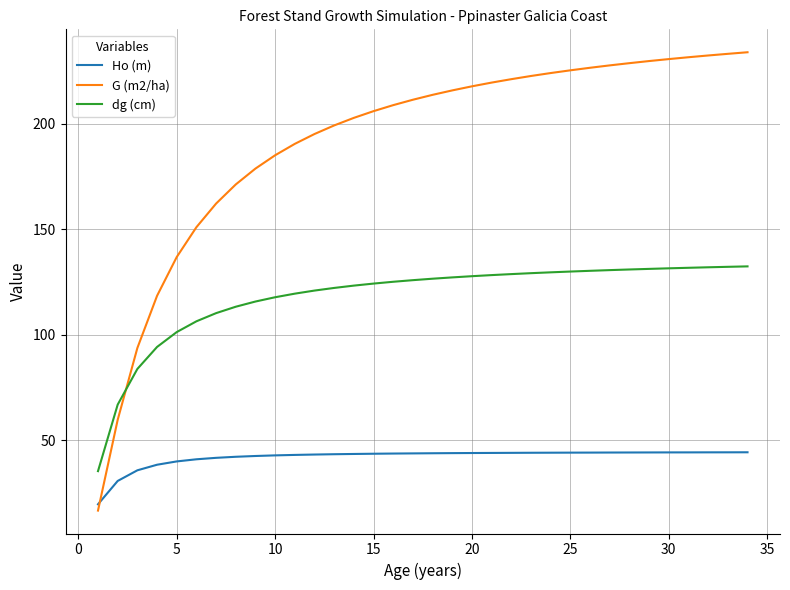

List the series in order of their overall mean, highest first.

G (m2/ha), dg (cm), Ho (m)